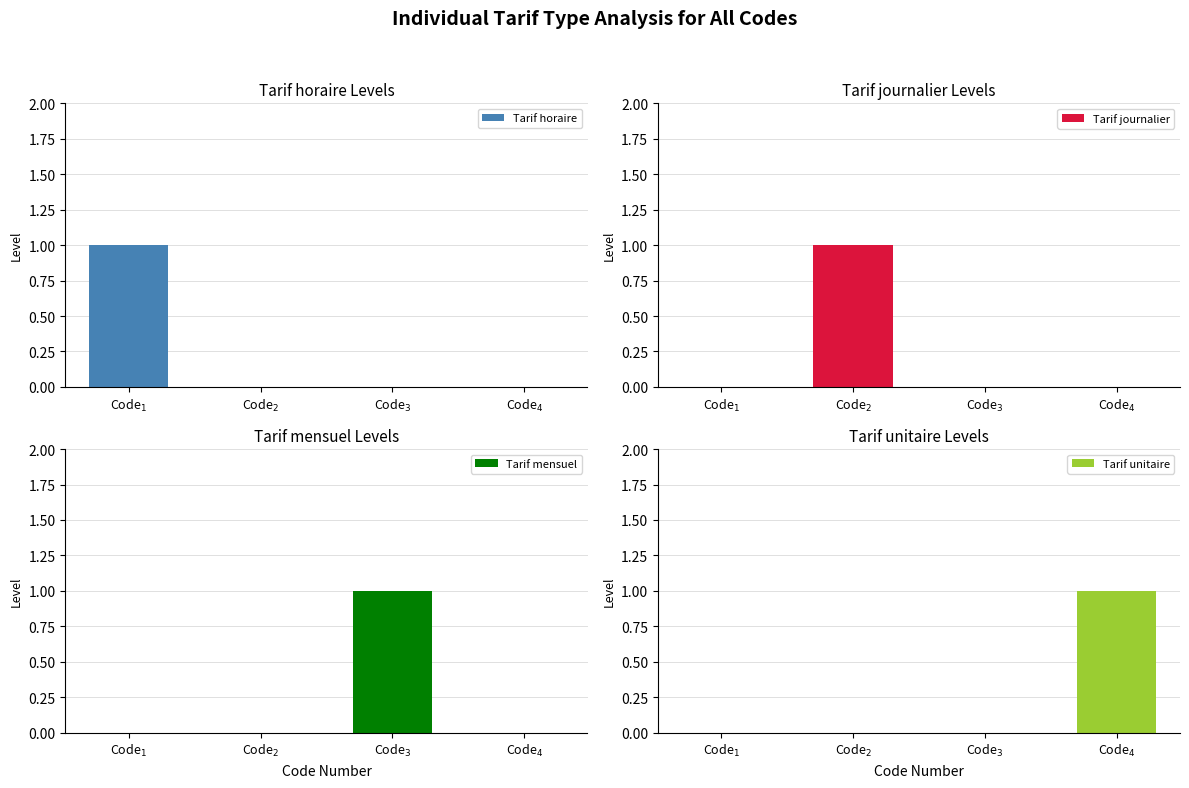

What is the maximum value for Tarif horaire?

1